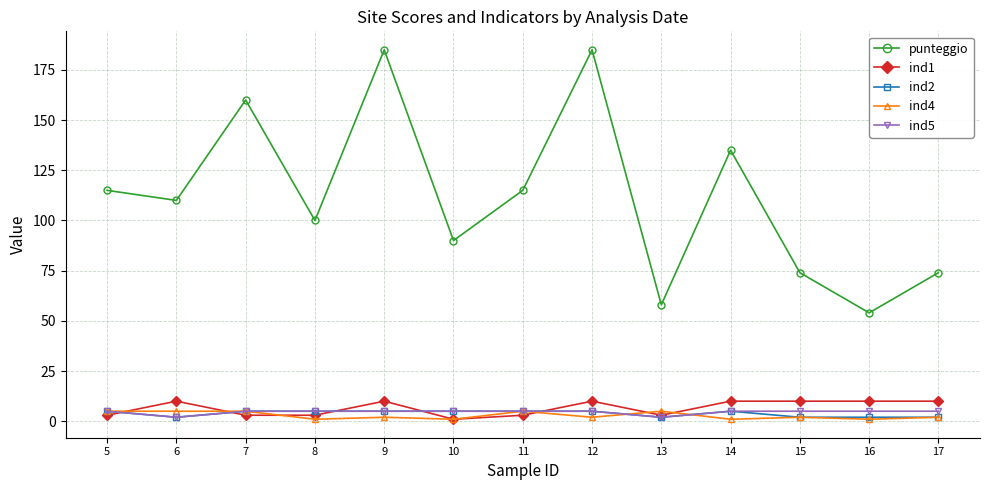

What is the greatest value displayed?

185